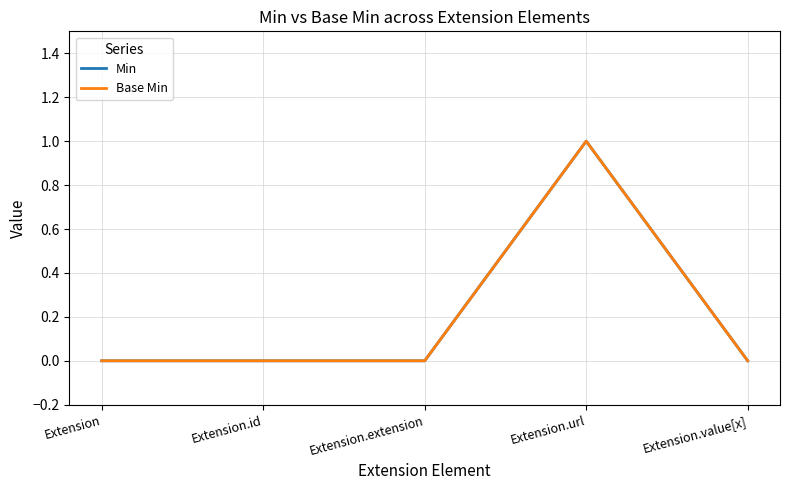

True or false: Base Min and Min cross at least once.

False